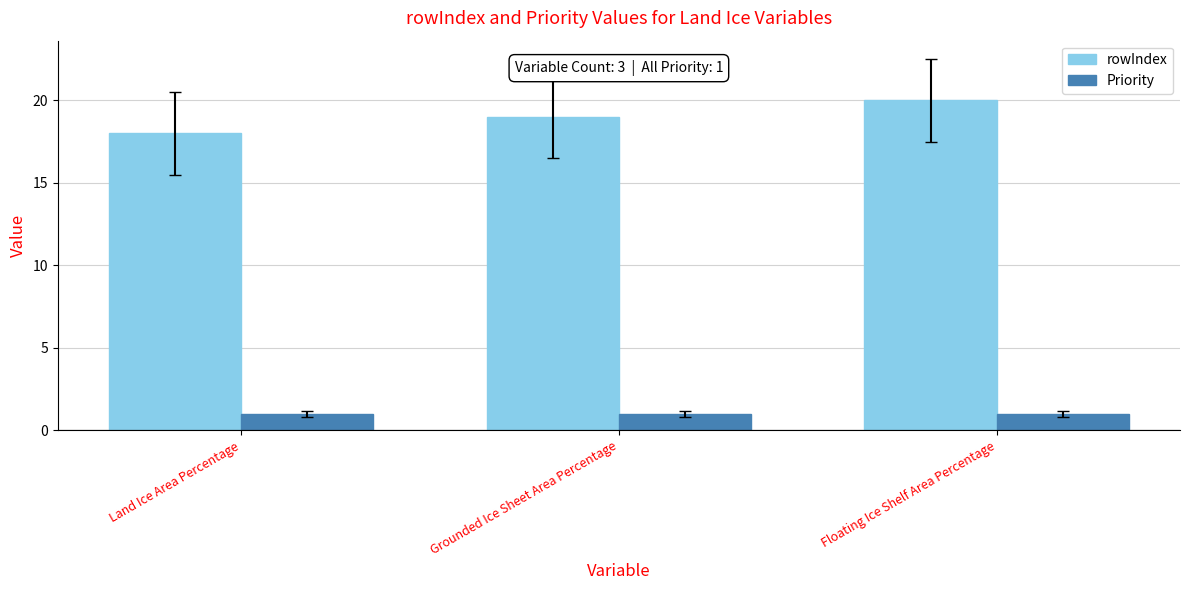

What are all the series names shown in the legend?

rowIndex, Priority